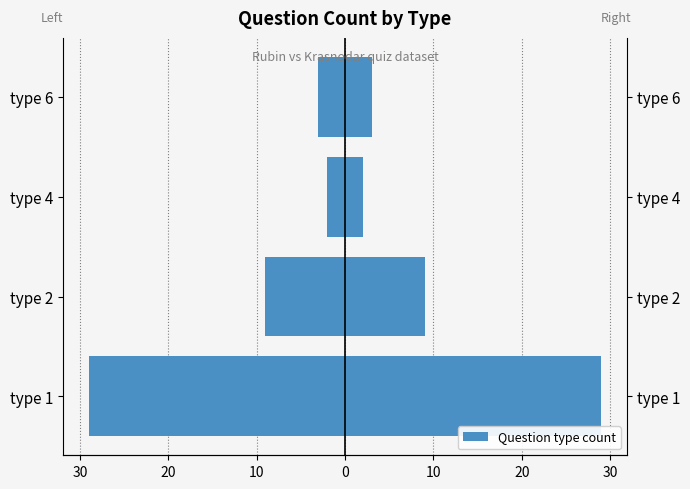

What is the greatest value displayed?

29